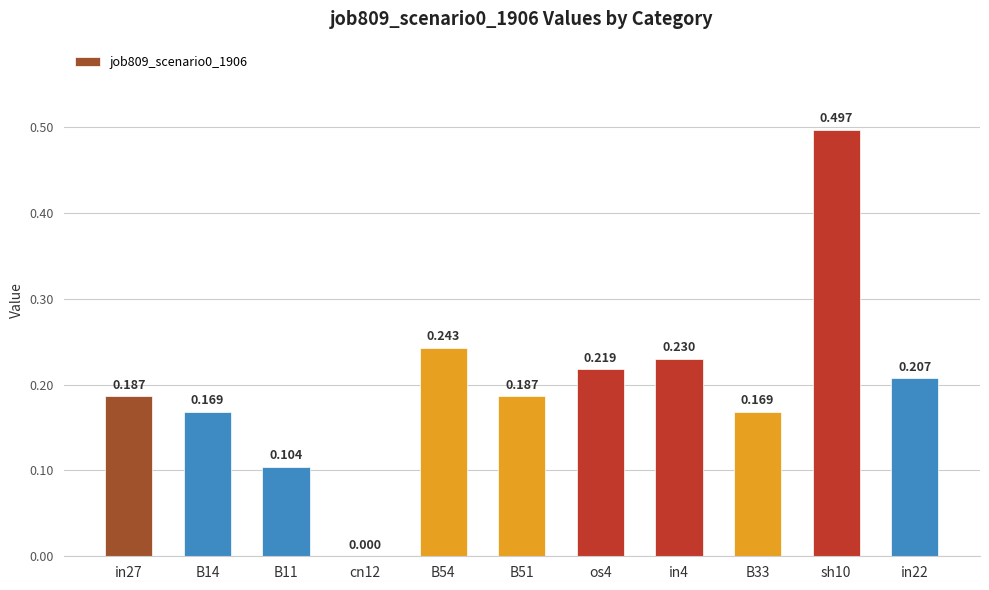

At which label is the value closest to 0?

cn12